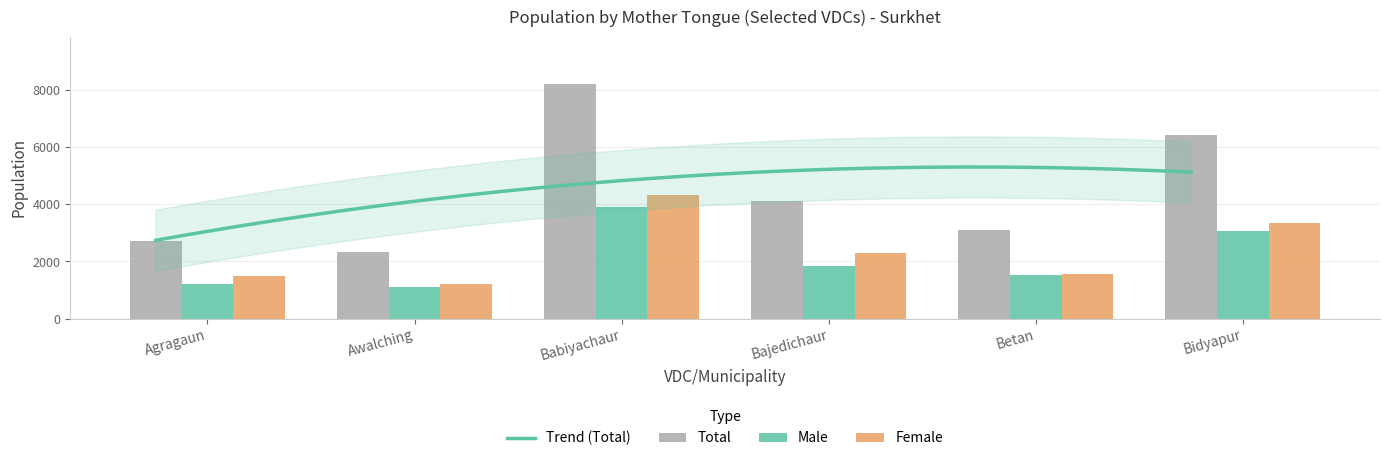

What is the average value of the Male series?

2114